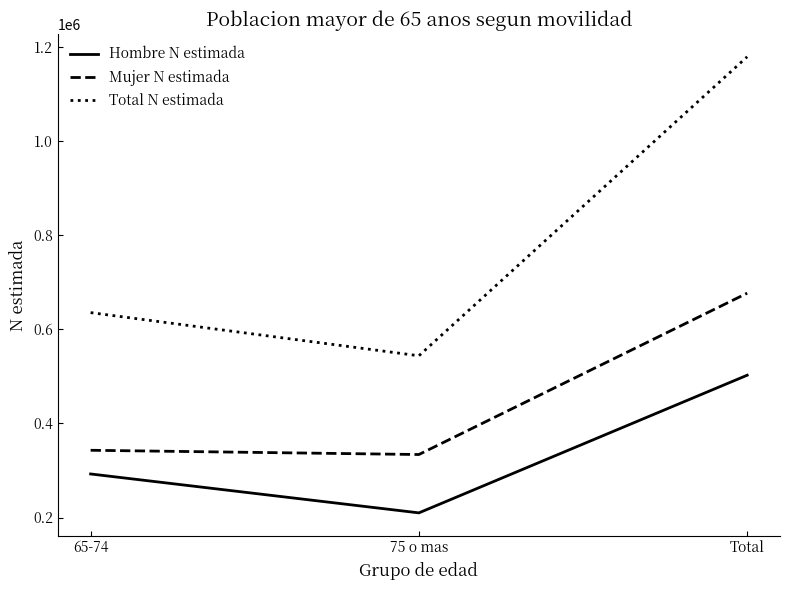

Reading left to right, what are all the values shown in this chart?

Hombre N estimada: 65-74=292583	75 o mas=209883	Total=502466
Mujer N estimada: 65-74=342934	75 o mas=333908	Total=676842
Total N estimada: 65-74=635517	75 o mas=543791	Total=1179308